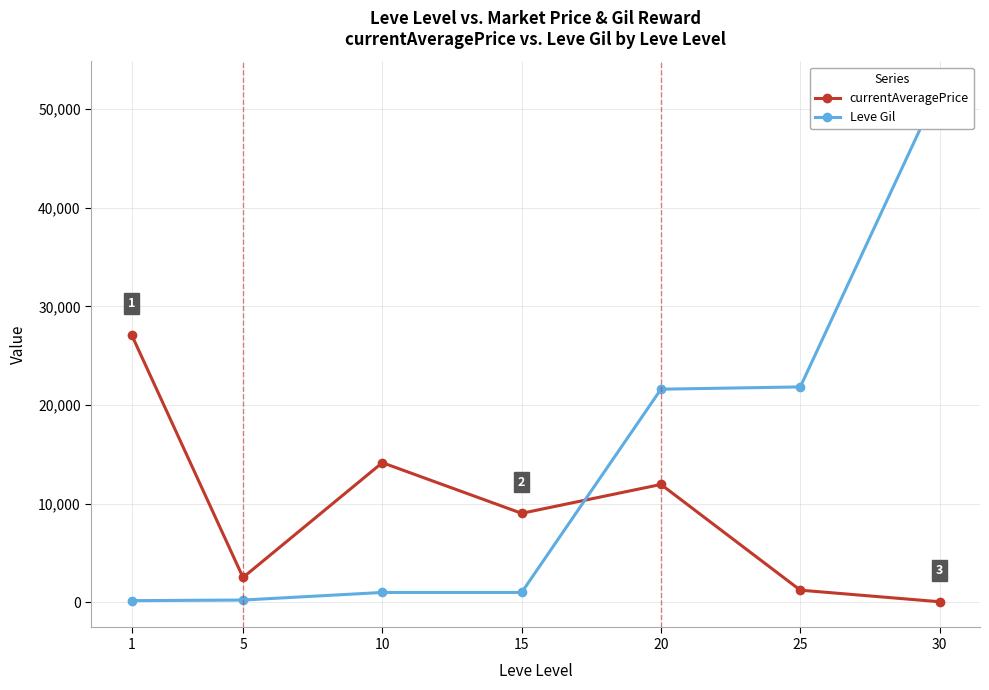

Which has a higher value, 30 or 15?

15